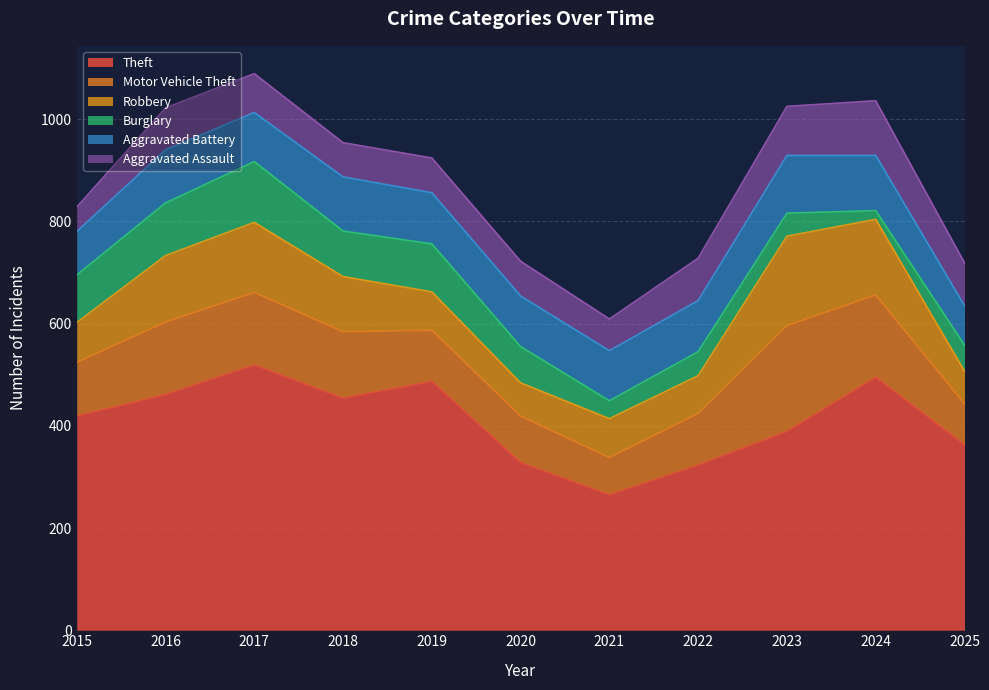

List the series in order of their peak value, highest first.

Theft, Motor Vehicle Theft, Robbery, Burglary, Aggravated Battery, Aggravated Assault